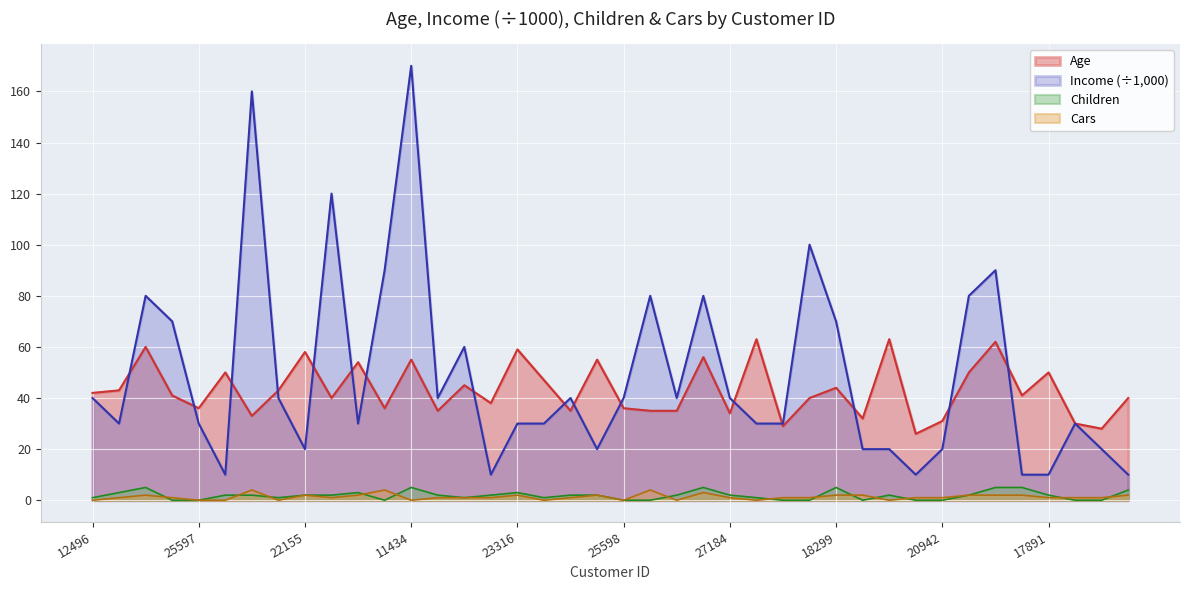

Rank the categories by Income value from highest to lowest.

11434, 27974, 19280, 18283, 12697, 12291, 14177, 21564, 26412, 18484, 24381, 18299, 23542, 12496, 19364, 25323, 27183, 25598, 19193, 27184, 24107, 25597, 22173, 23316, 12610, 12590, 17841, 27832, 22155, 25940, 16466, 19273, 20942, 26863, 13507, 20870, 22400, 28380, 17891, 16259